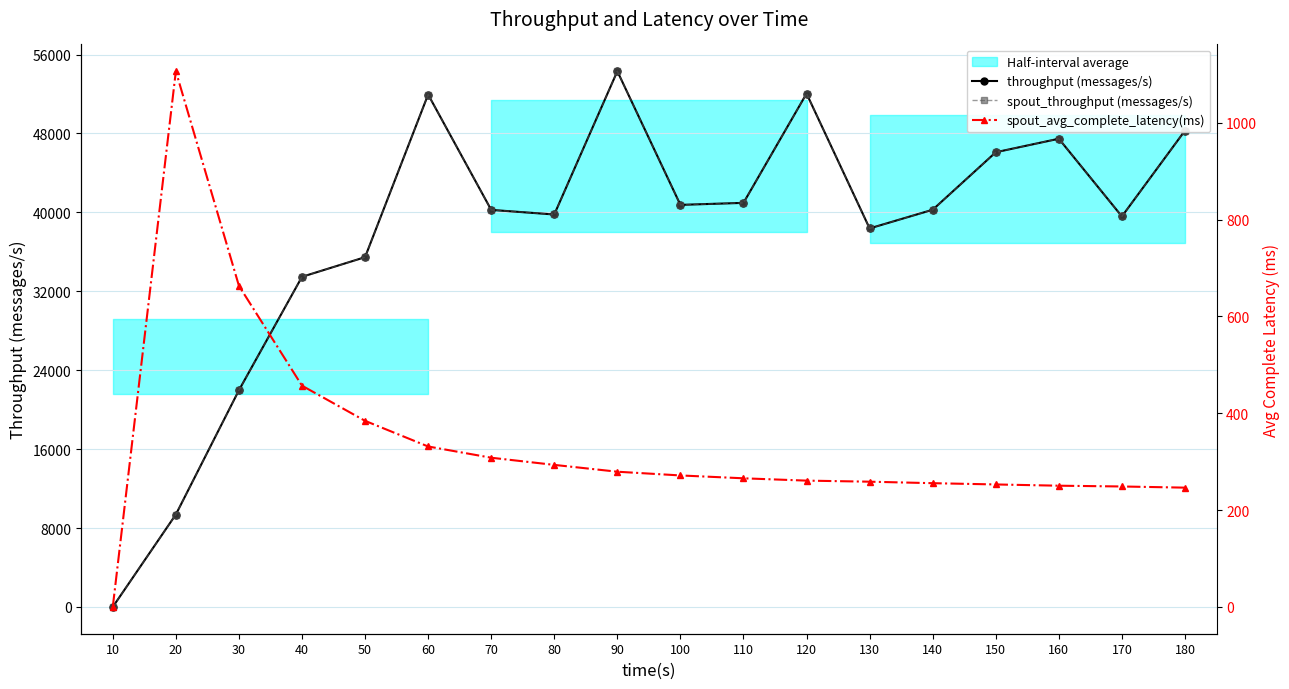

Which series has the largest range (max minus min)?

throughput (messages/s)